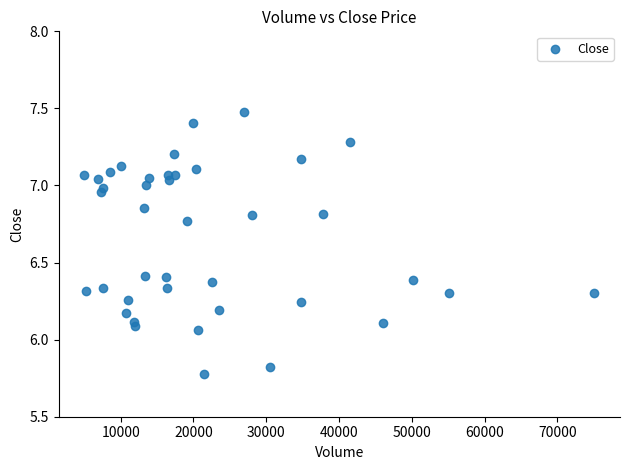

What is the range of X values (max minus min)?

70126.0